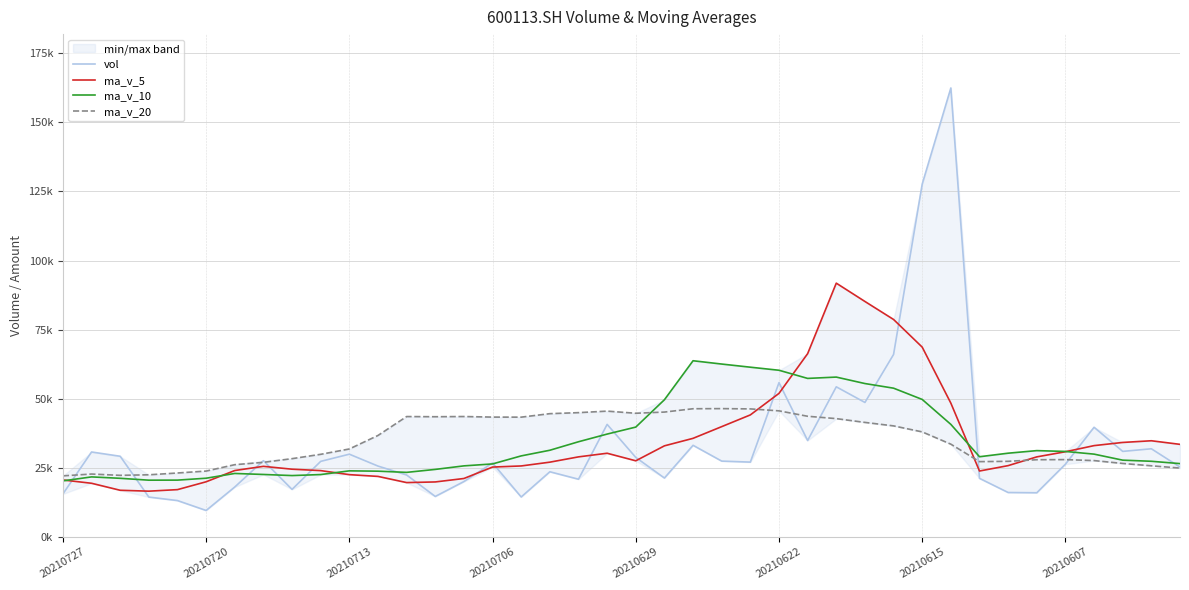

Between 33 and 34, which series saw the biggest shift?

ma_v_5